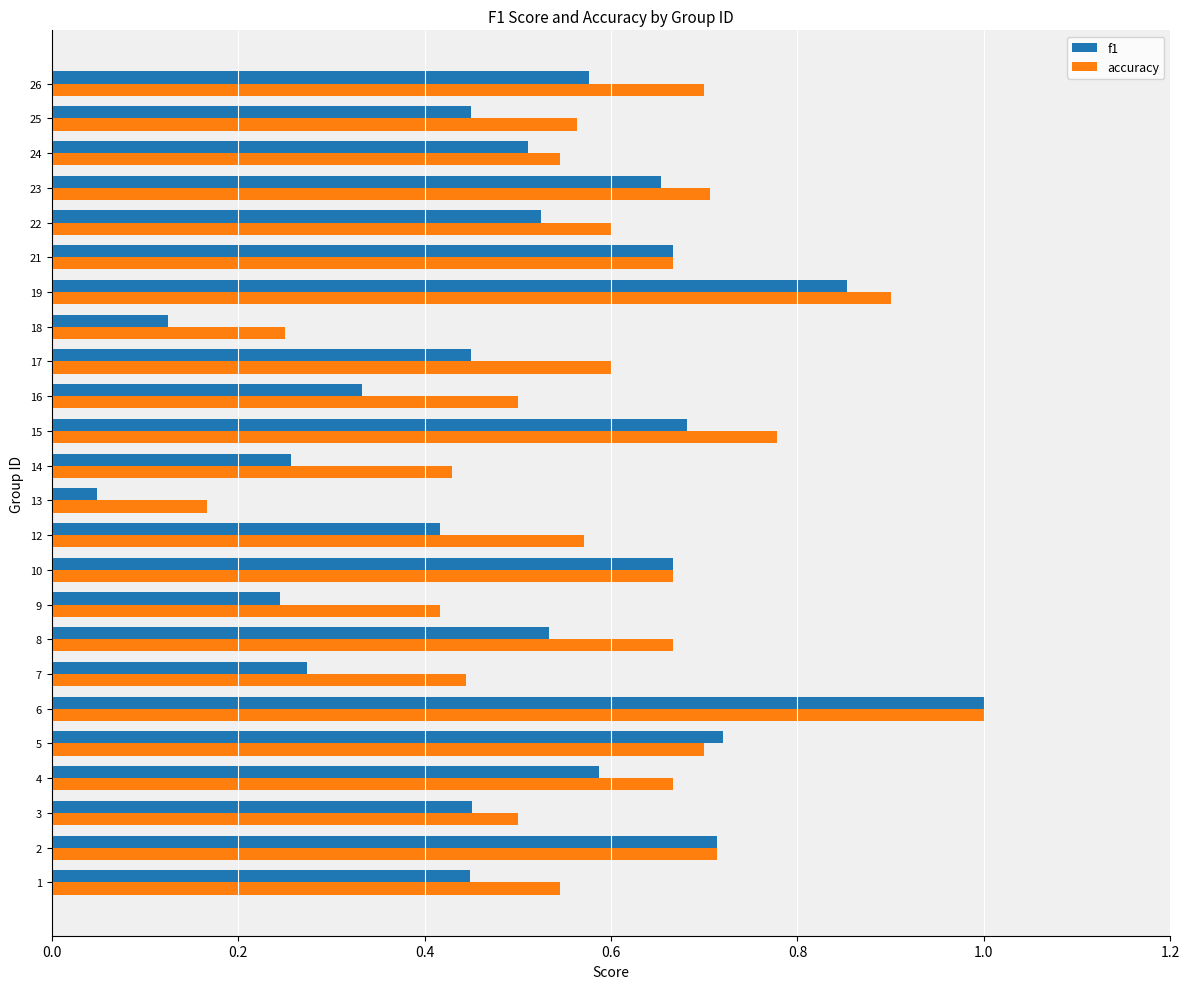

What is the sum of the f1 values at 21 and 8?

1.2